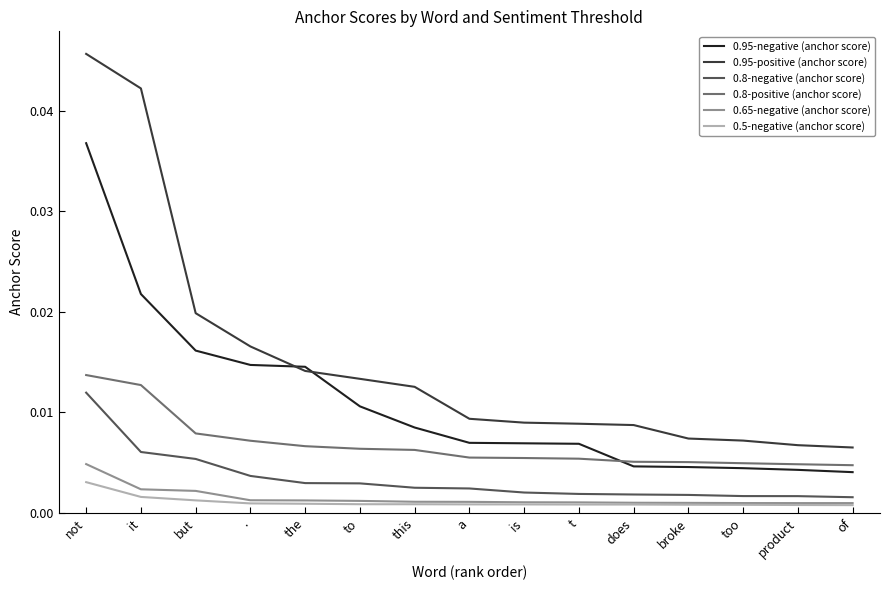

How many lines are shown in the chart?

6